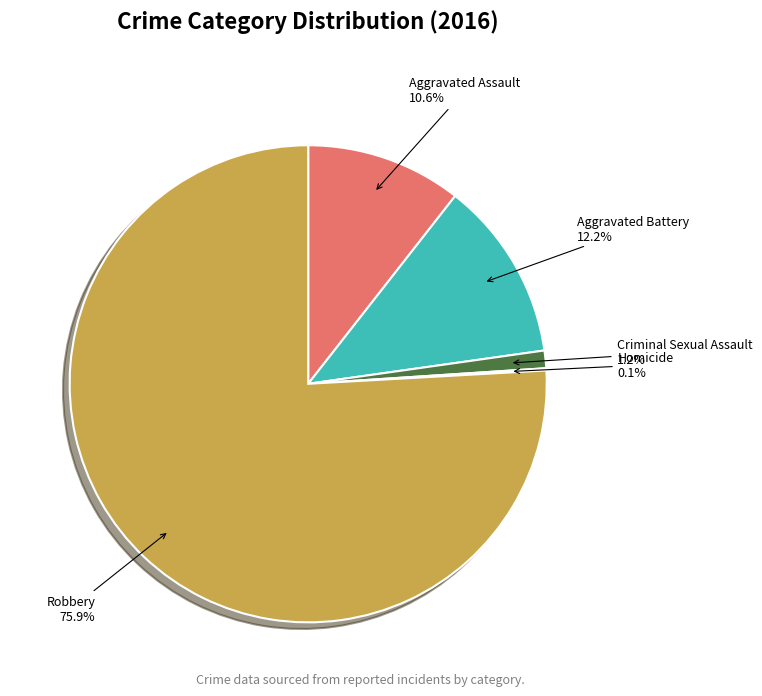

Combined, what portion of the pie is Aggravated Battery and Criminal Sexual Assault?

13.4%